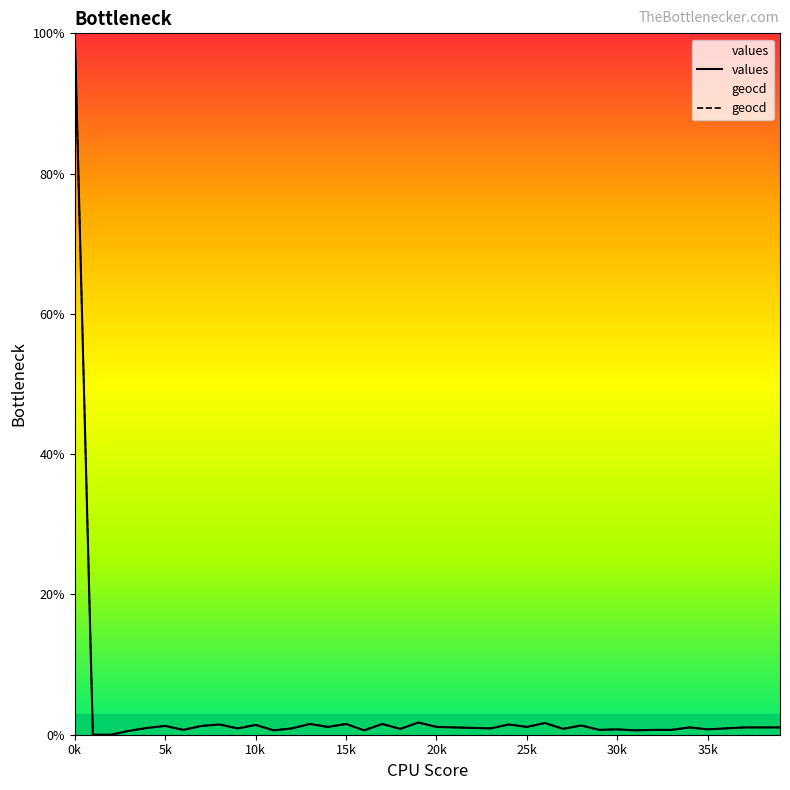

The value of values at 16 is 0.2. True or false?

False